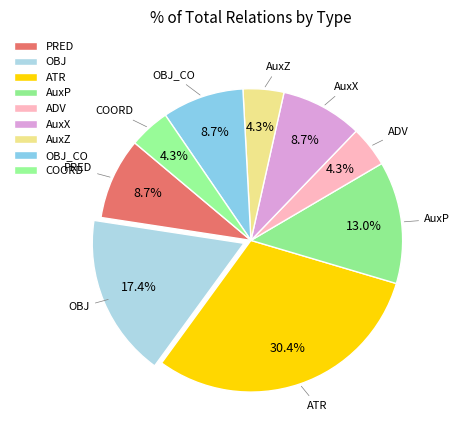

What is the largest slice in the pie chart?

ATR